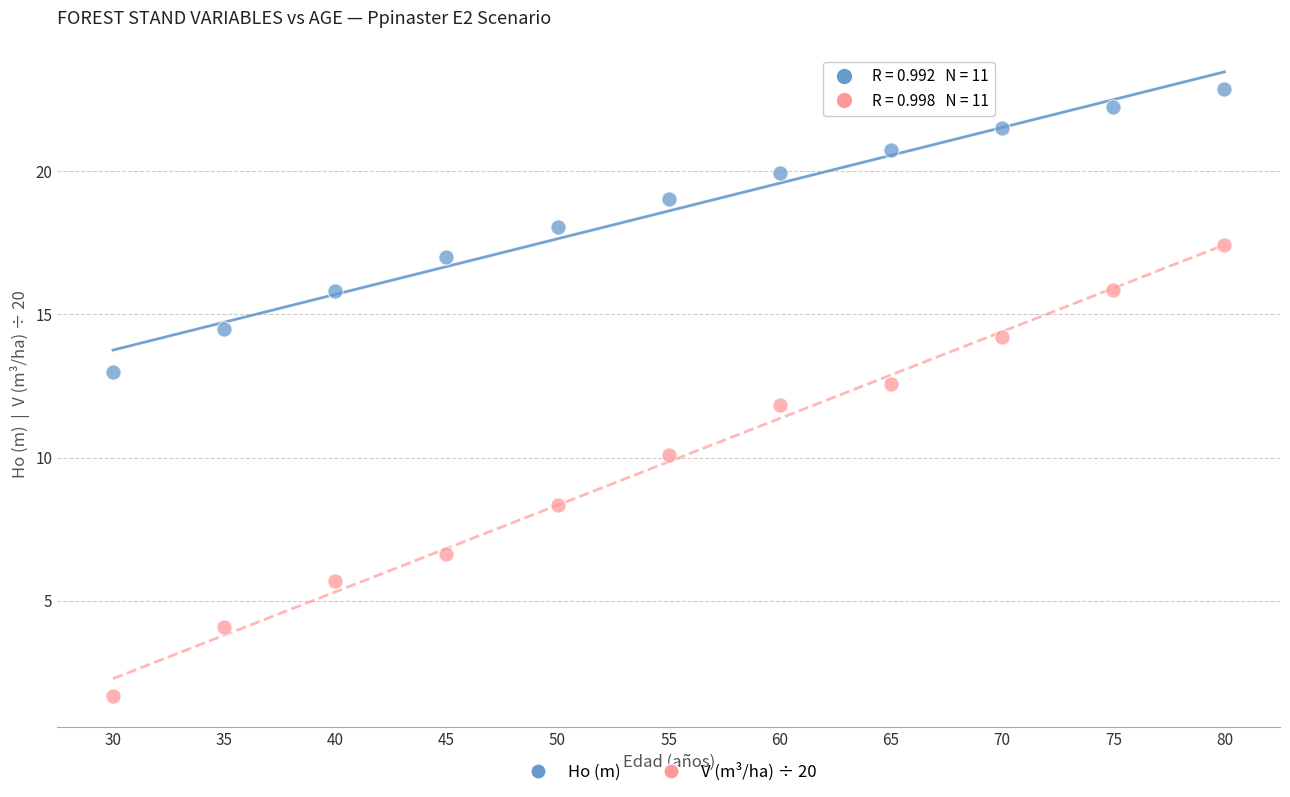

Which series has the widest spread of Y values?

V (m³/ha) ÷ 20